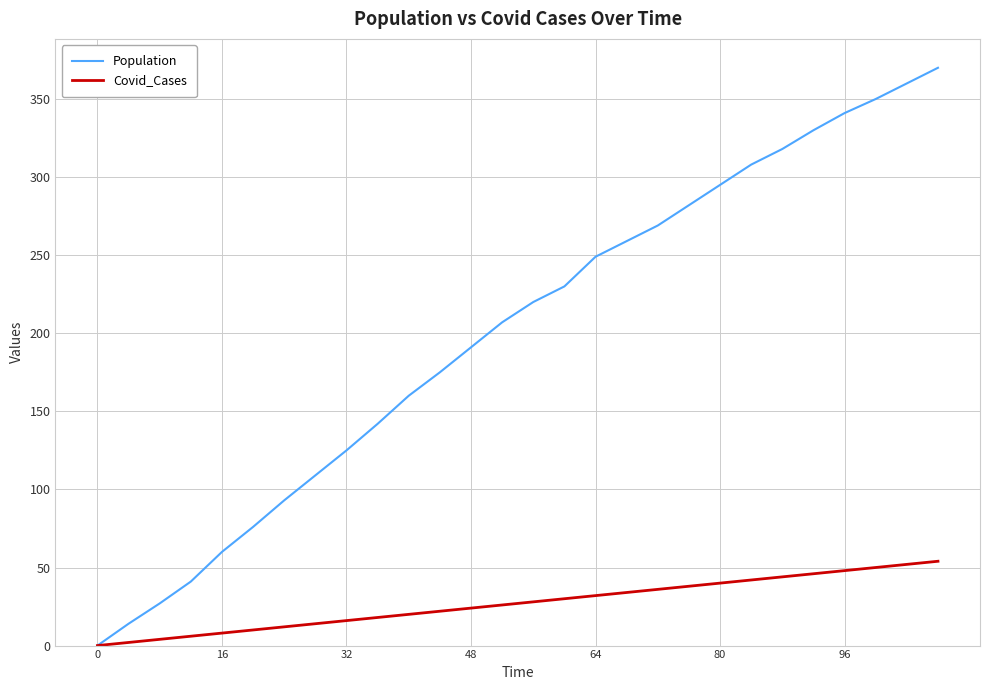

Which series has the largest total across all categories?

Population